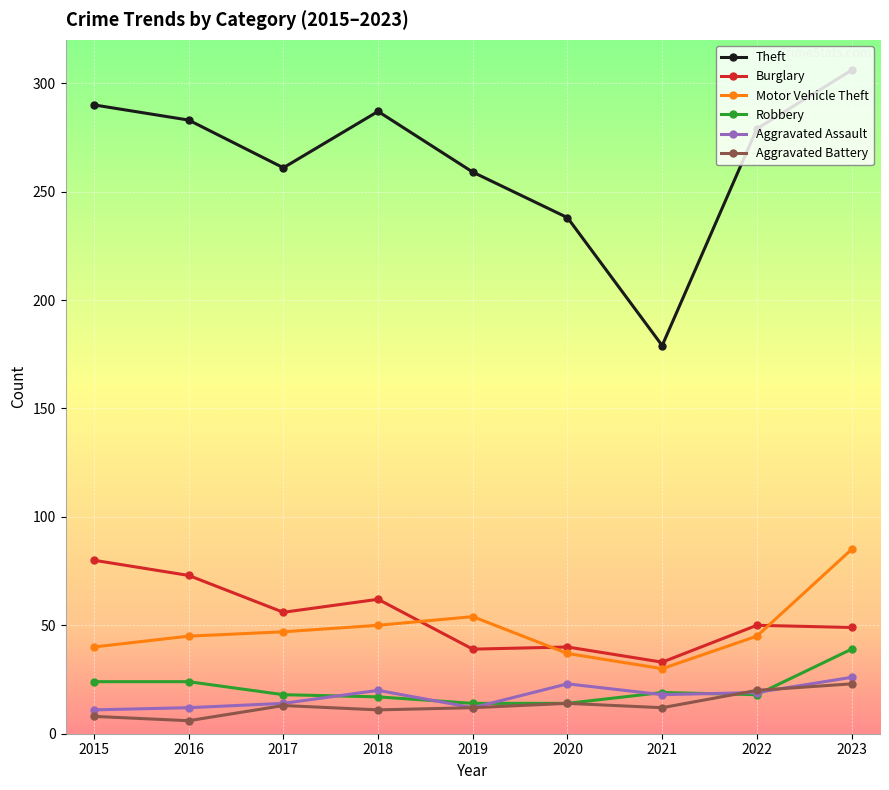

What is the average value of the Burglary series?

54